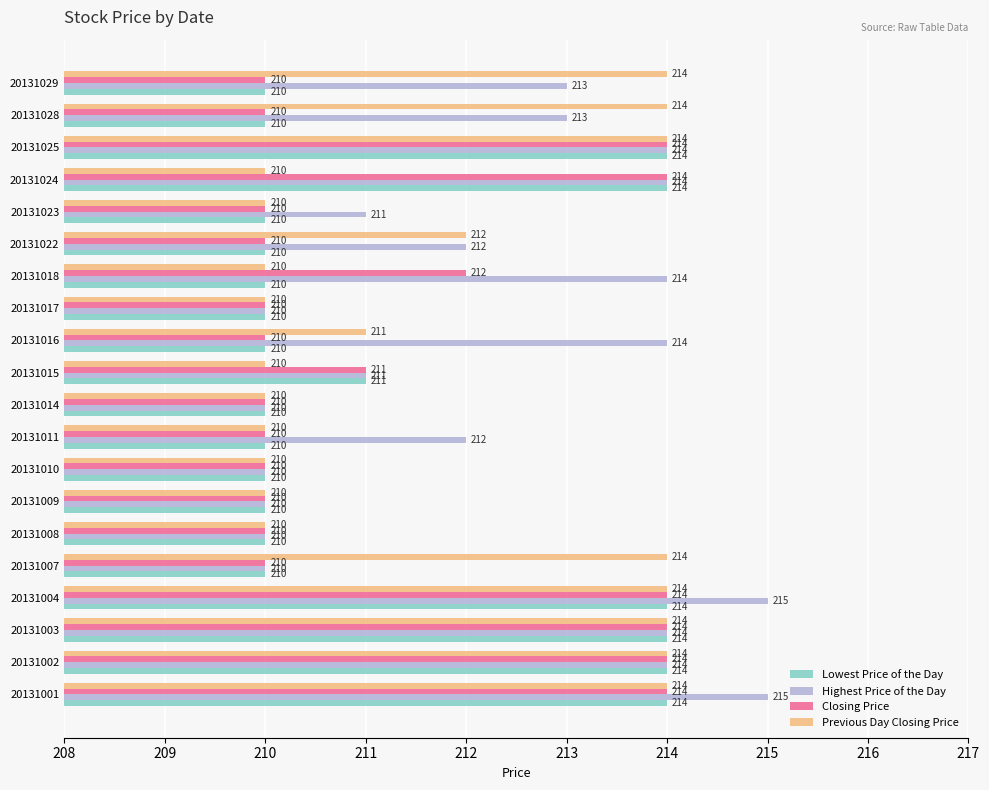

What is the total value across all series at 20131002?

856